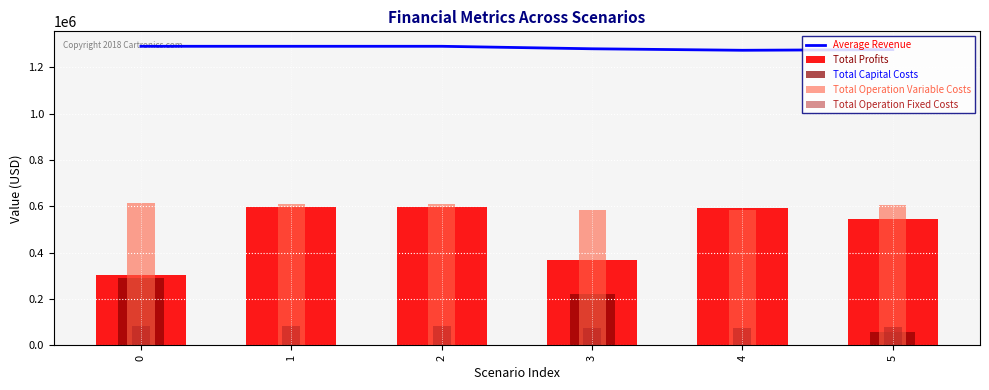

The Total Operation Variable Costs series shows 291952.2 at 3. True or false?

False